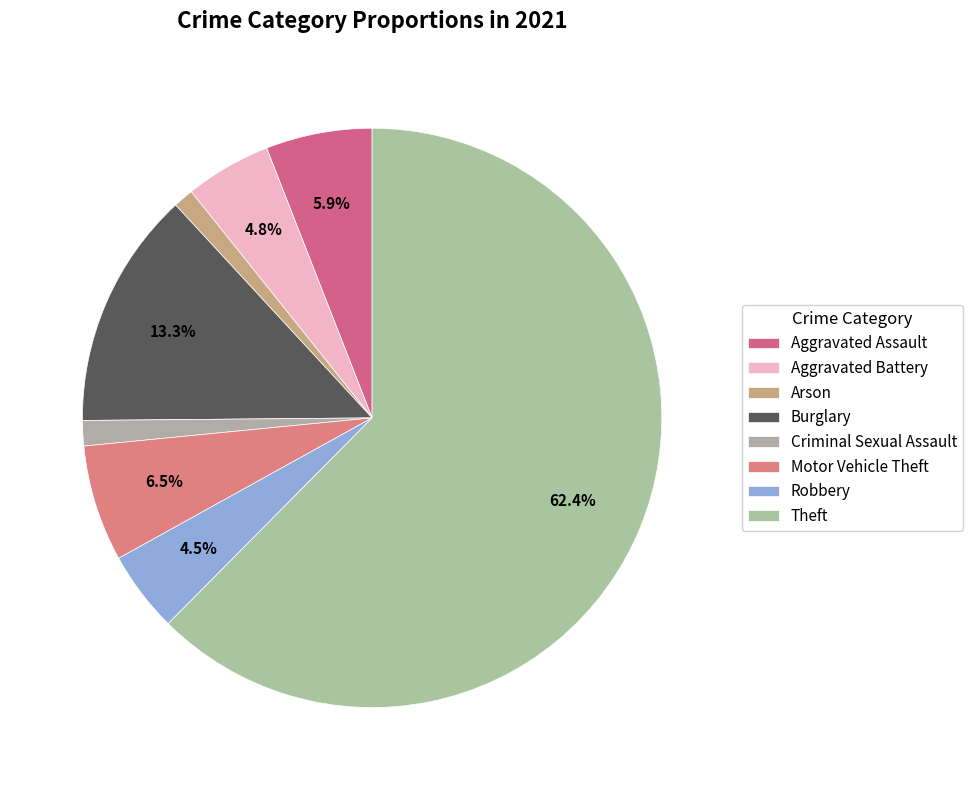

To the nearest percent, what portion does Robbery represent?

5%